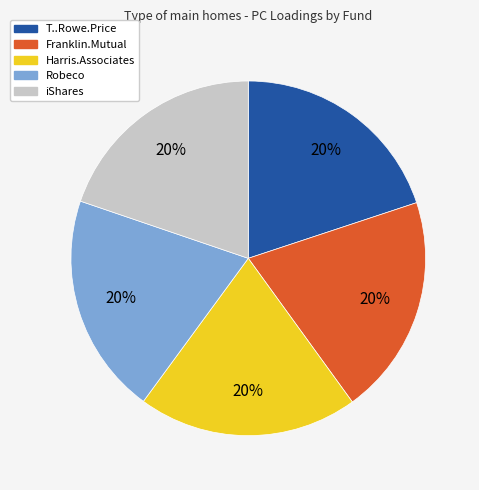

How many slices are in this pie chart?

5